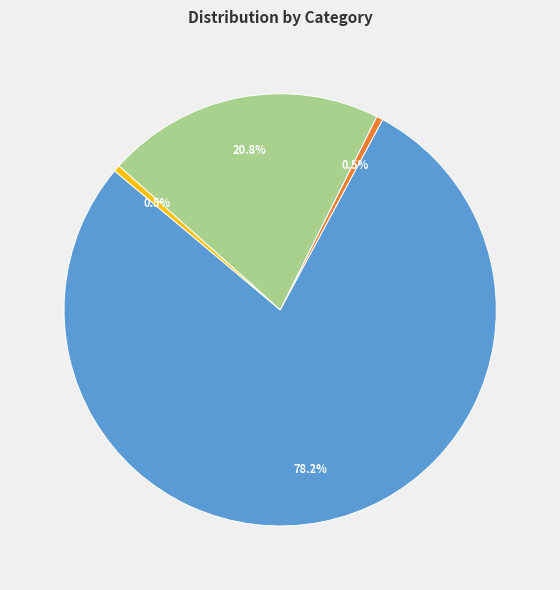

To the nearest percent, what is the average slice percentage?

25%